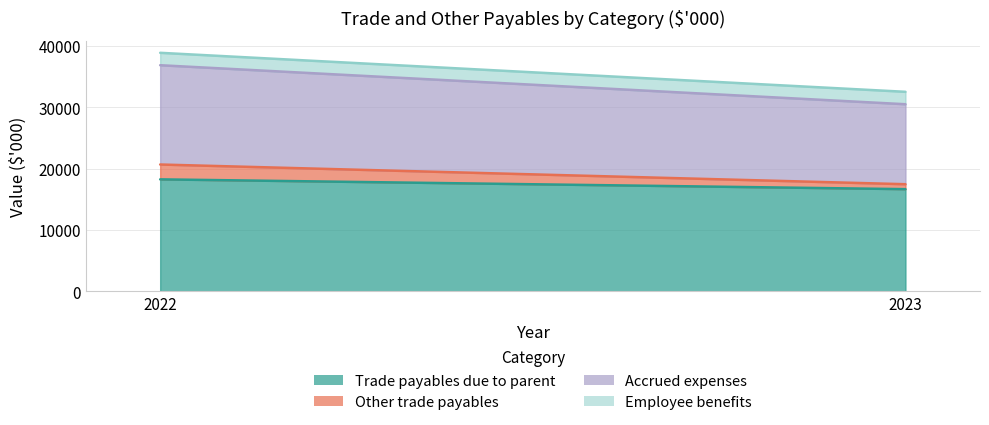

Reading left to right, list all the values displayed in this chart.

Trade payables due to parent: 18249	16654
Other trade payables: 2420	805
Accrued expenses: 16178	13032
Employee benefits: 2022	2023